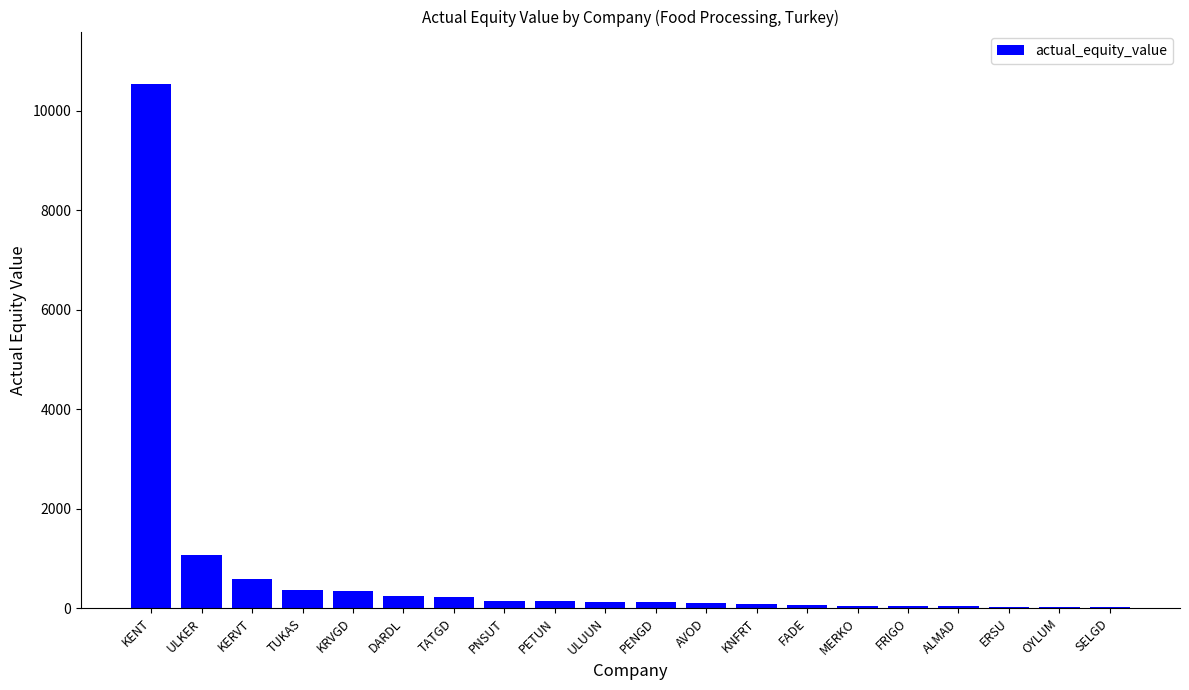

What is the sum of all values?

14243.6